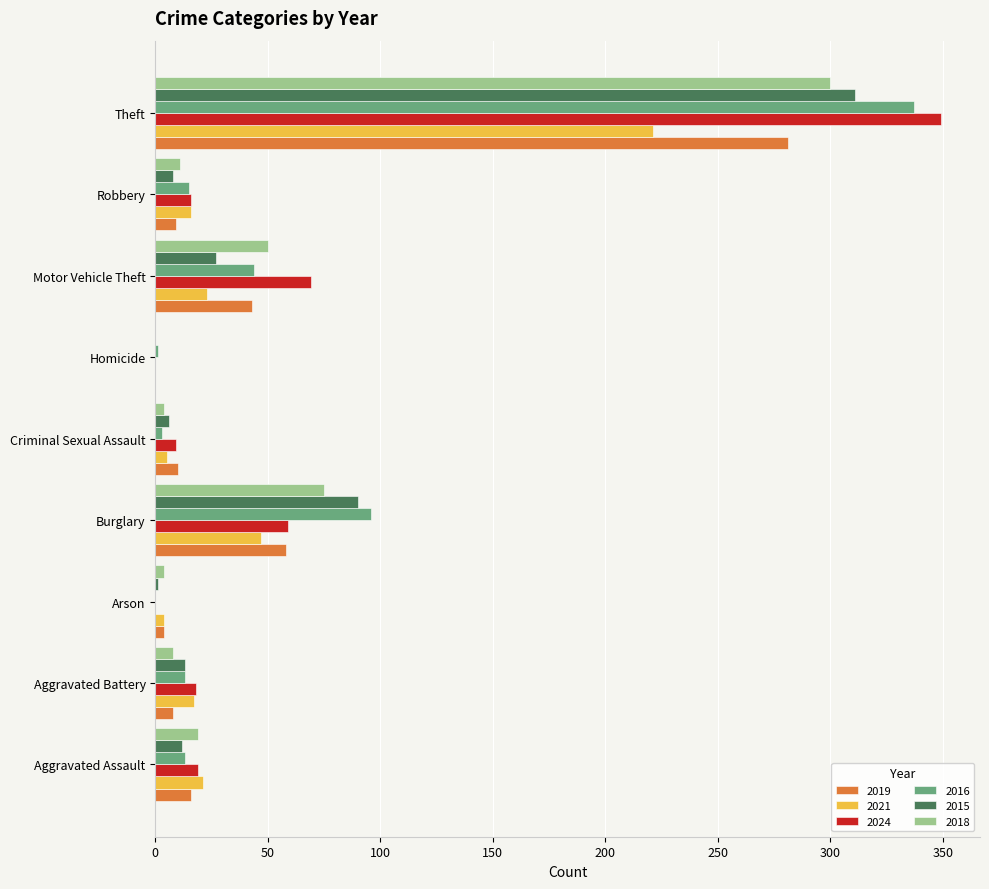

Is the value of 2021 at Aggravated Battery greater than the value of 2015 at Arson?

Yes